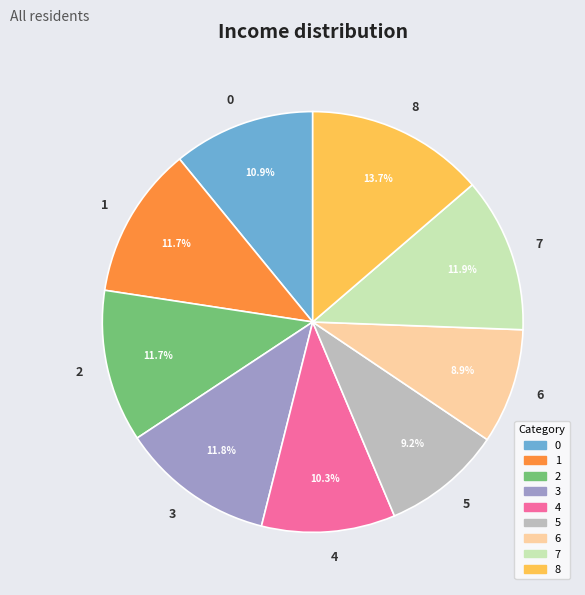

How many segments does this pie chart have?

9